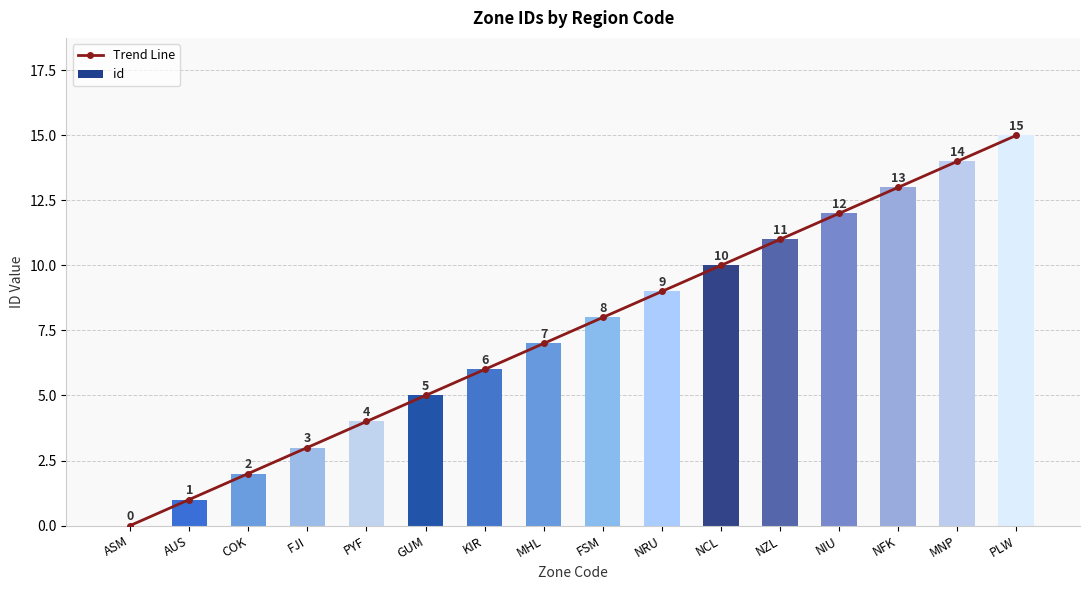

Reading right to left, what are all the values shown in this chart?

Trend Line: 15	14	13	12	11	10	9	8	7	6	5	4	3	2	1	0
id: 15	14	13	12	11	10	9	8	7	6	5	4	3	2	1	0